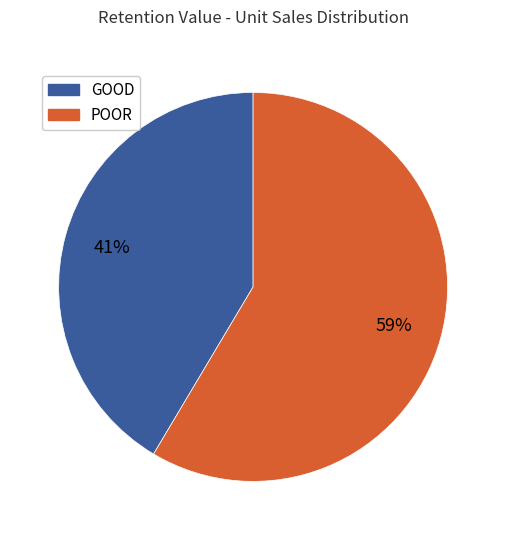

Is the sum of POOR and GOOD greater than half?

Yes